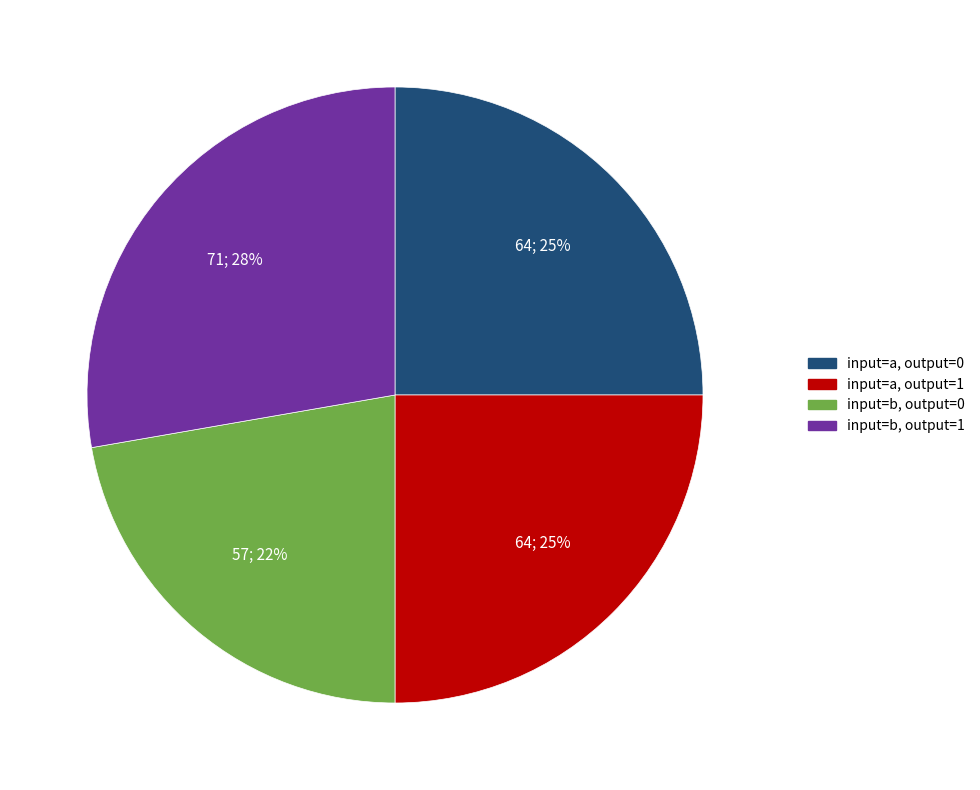

How many segments does this pie chart have?

4